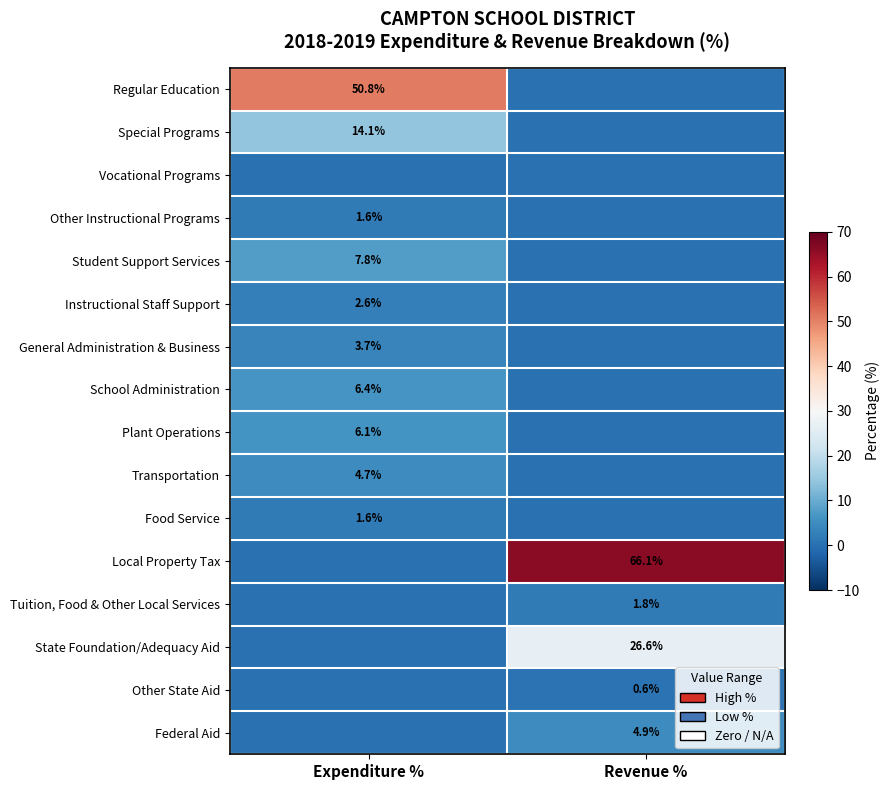

Is the value of Other Instructional Programs at Expenditure % greater than the value of Other State Aid at Revenue %?

Yes